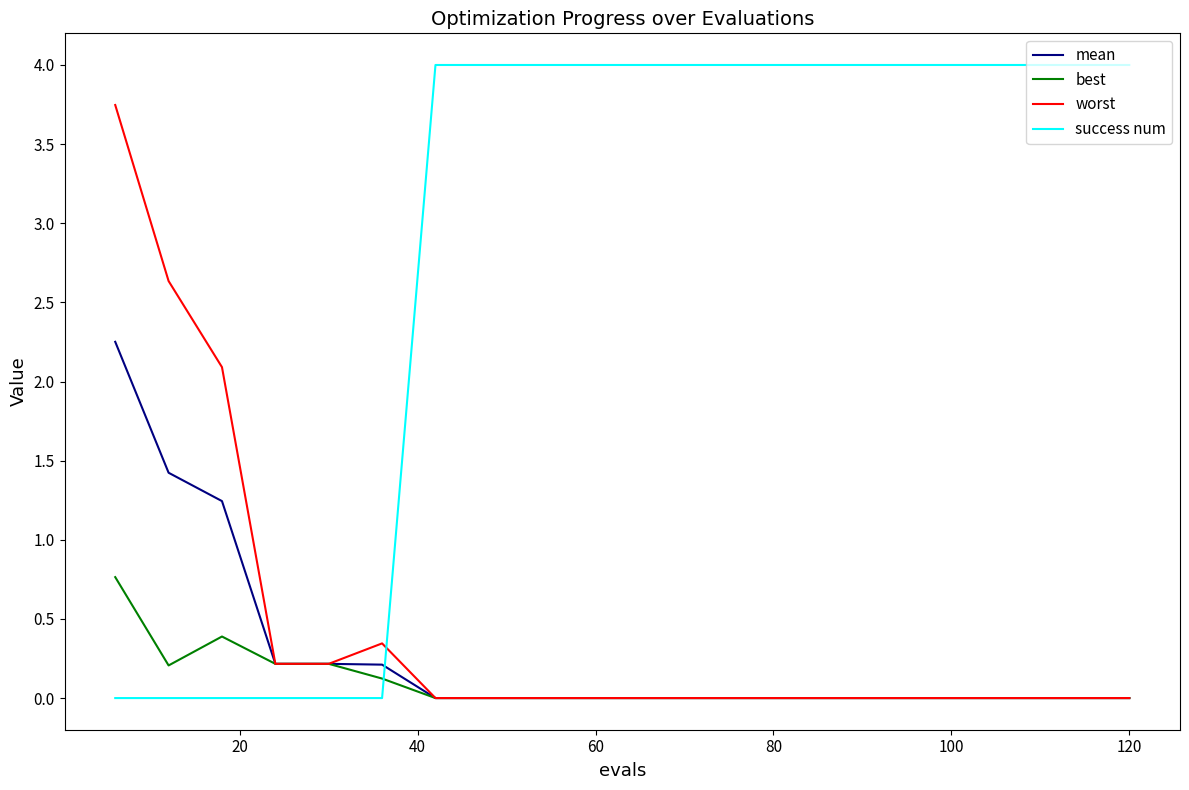

At how many categories does at least one series exceed 0?

20